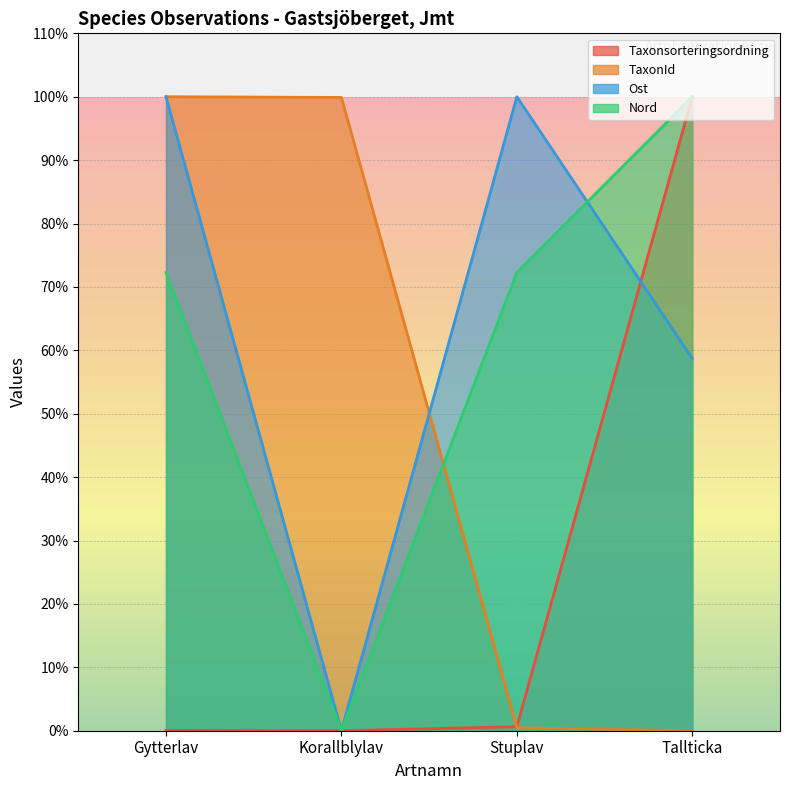

True or false: Ost and Nord intersect in this chart.

True